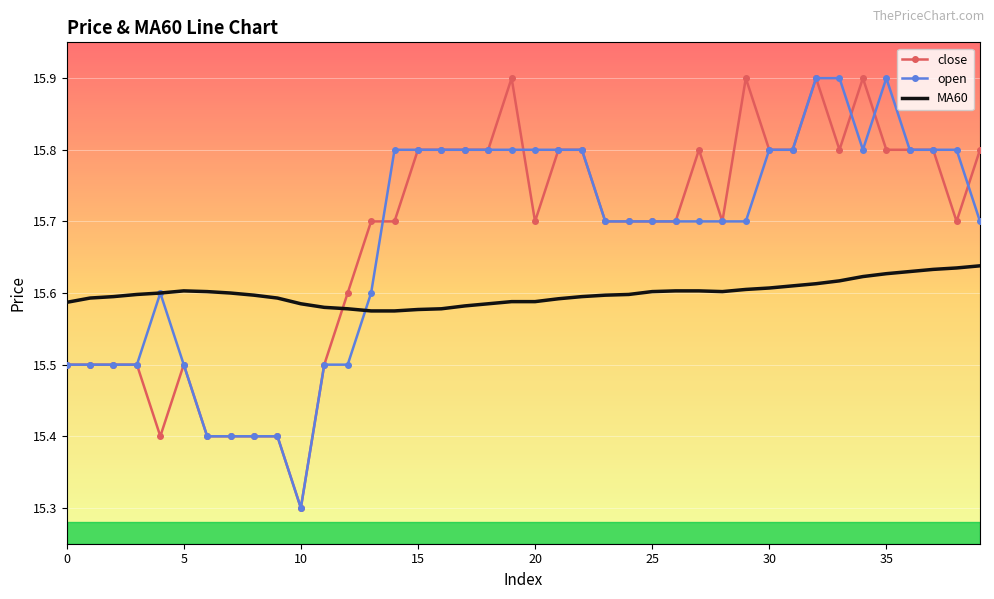

What is the highest value of the close series?

15.9